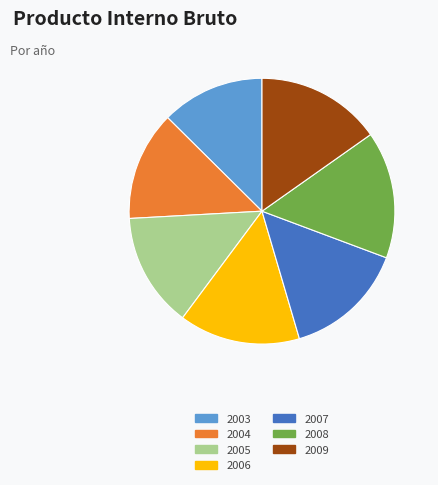

Combined, do 2007 and 2004 account for over 50%?

No